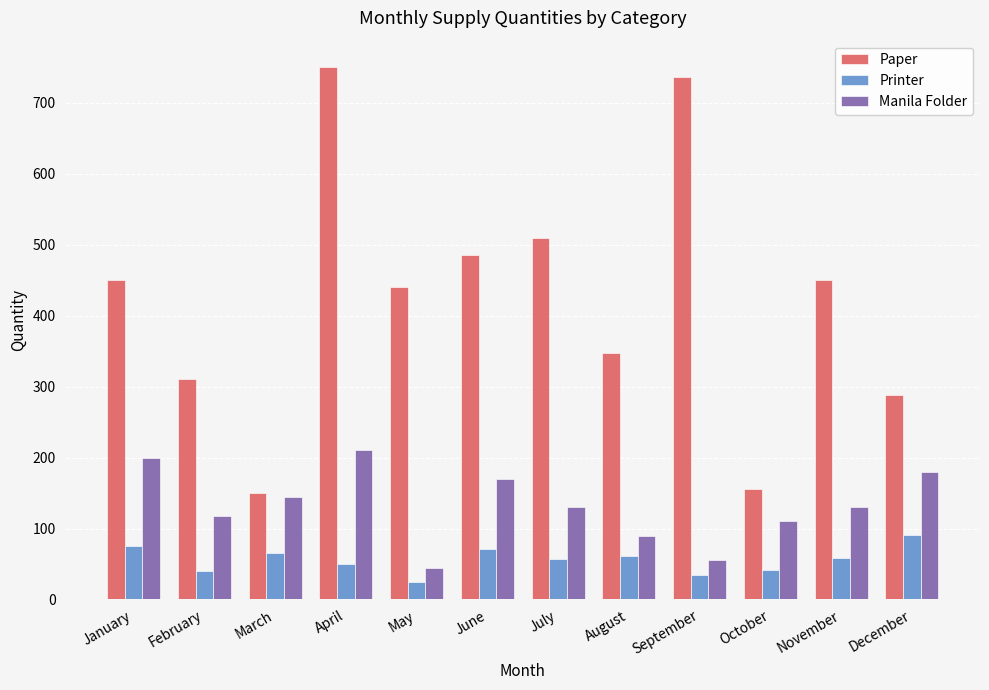

The value of Manila Folder at April is 210. True or false?

True